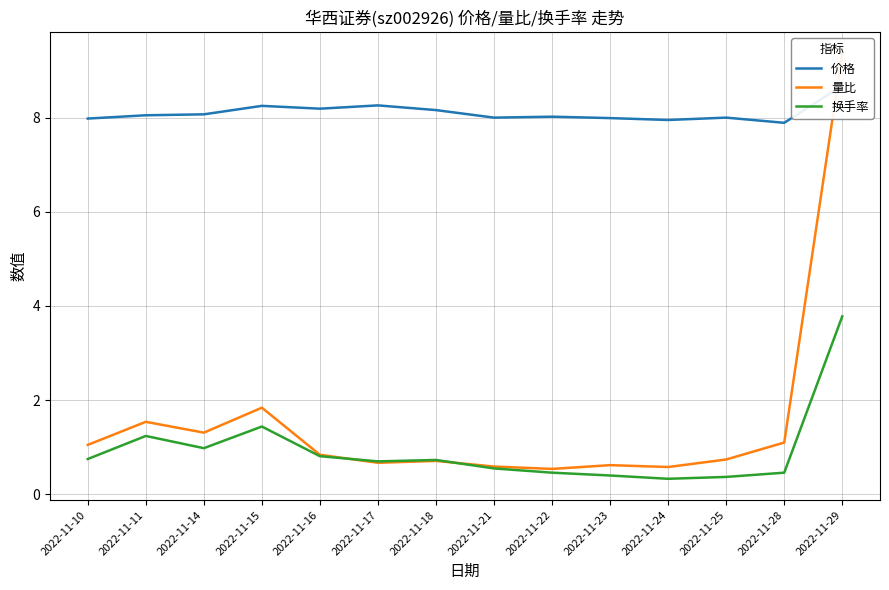

How many series are shown in this chart?

3